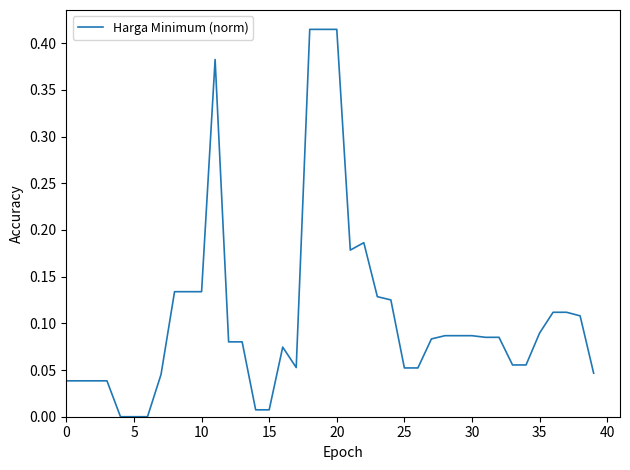

Is this an area chart (filled region under the line)?

No